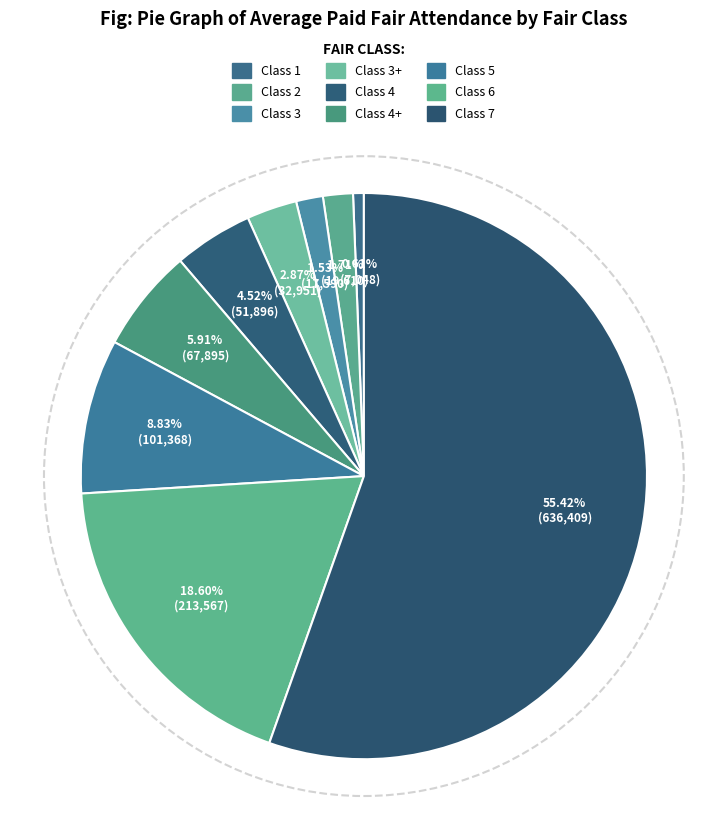

Rank the categories by value from highest to lowest.

Class 7, Class 6, Class 5, Class 4+, Class 4, Class 3+, Class 2, Class 3, Class 1